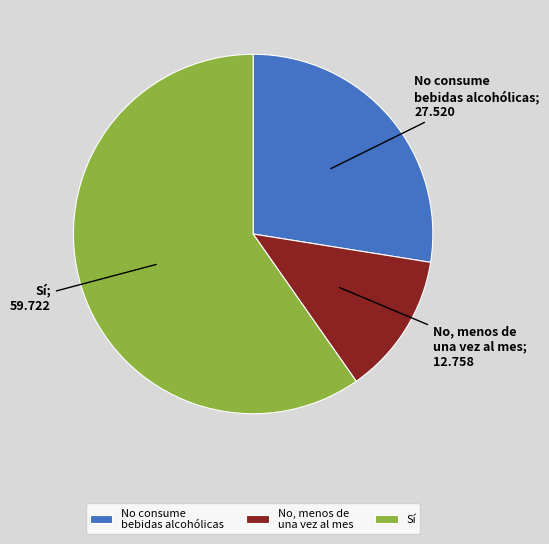

Which category has the smallest portion of the pie?

No, menos de una vez al mes